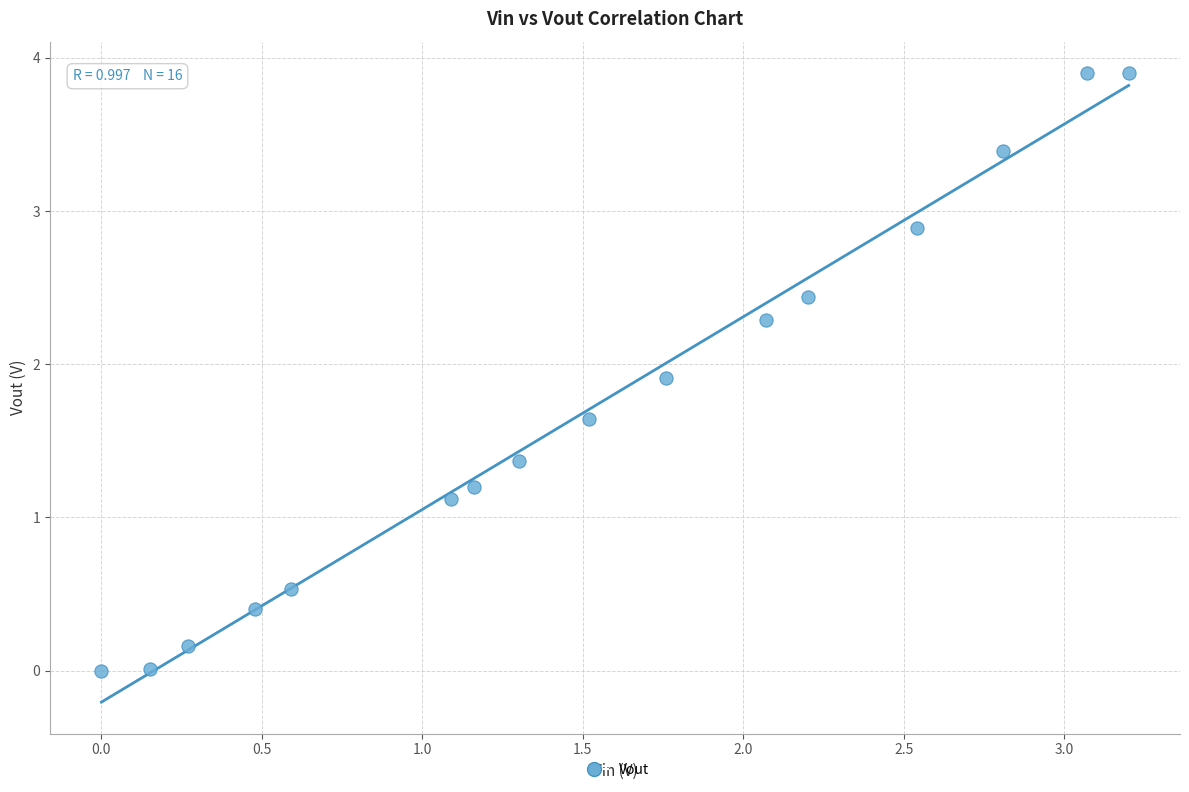

What is the range of Y values (max minus min)?

3.9